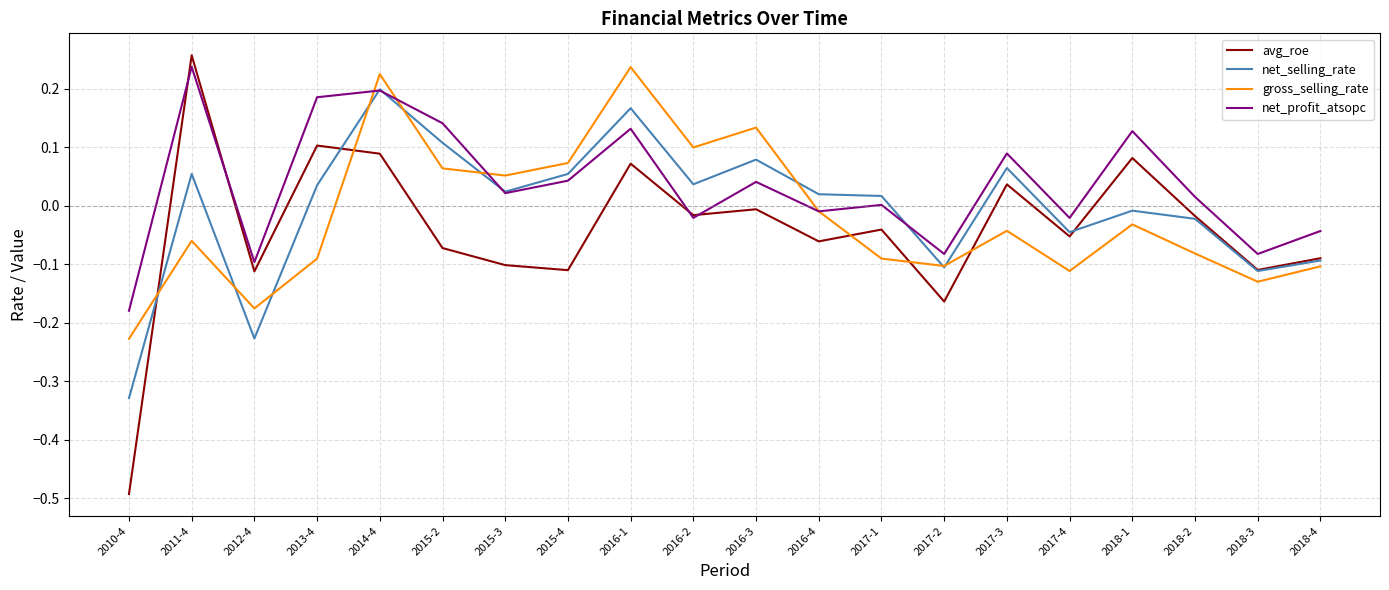

Which series has the largest total across all categories?

net_profit_atsopc